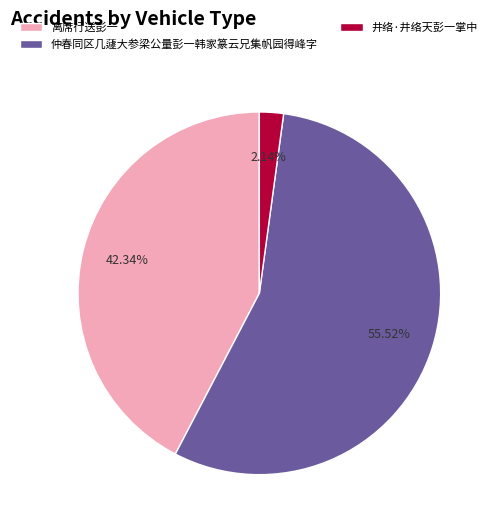

Is it true that 仲春同区几蘧大参梁公量彭一韩家篆云兄集帆园得峰字 is 49% of the pie?

False